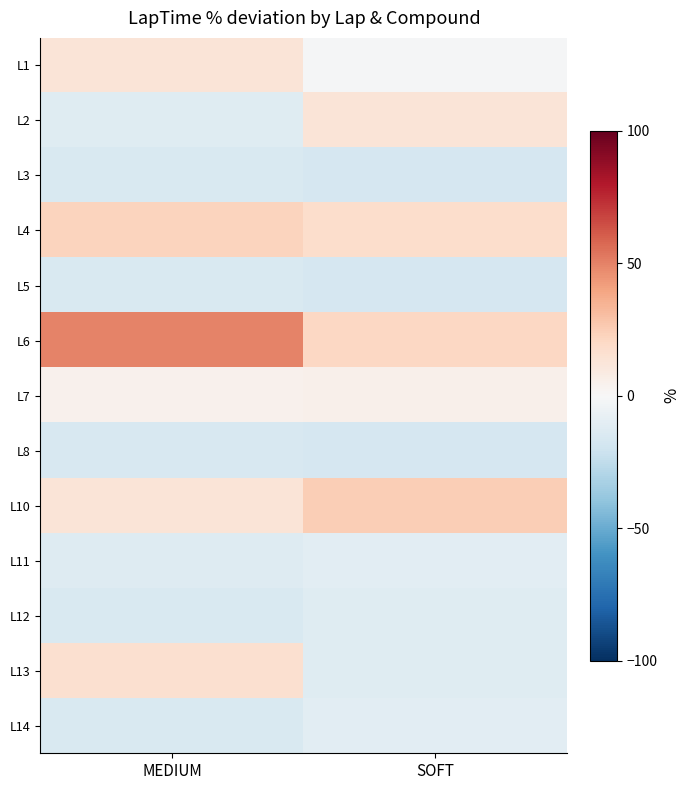

Reading left to right, list all the values displayed in this chart.

L1: MEDIUM=13.3	SOFT=-1.2
L2: MEDIUM=-12.4	SOFT=12.9
L3: MEDIUM=-14.9	SOFT=-16.5
L4: MEDIUM=22.6	SOFT=17.3
L5: MEDIUM=-15.6	SOFT=-16.9
L6: MEDIUM=49.5	SOFT=20.7
L7: MEDIUM=4.3	SOFT=5.1
L8: MEDIUM=-16.1	SOFT=-16.9
L10: MEDIUM=13.0	SOFT=24.8
L11: MEDIUM=-12.9	SOFT=-10.8
L12: MEDIUM=-15.3	SOFT=-11.7
L13: MEDIUM=16.2	SOFT=-12.0
L14: MEDIUM=-15.6	SOFT=-10.7